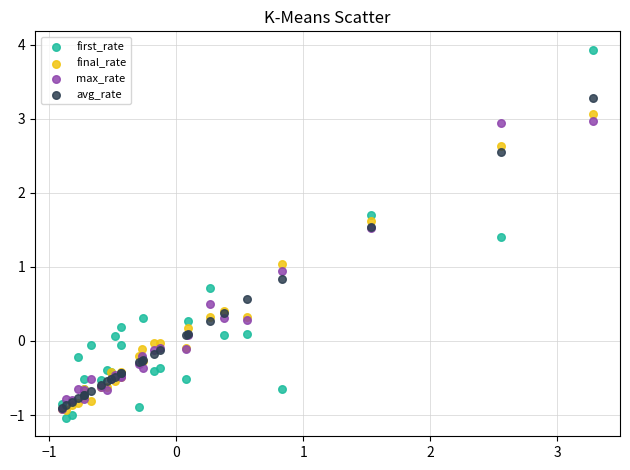

What are all the series names shown in the legend?

first_rate, final_rate, max_rate, avg_rate